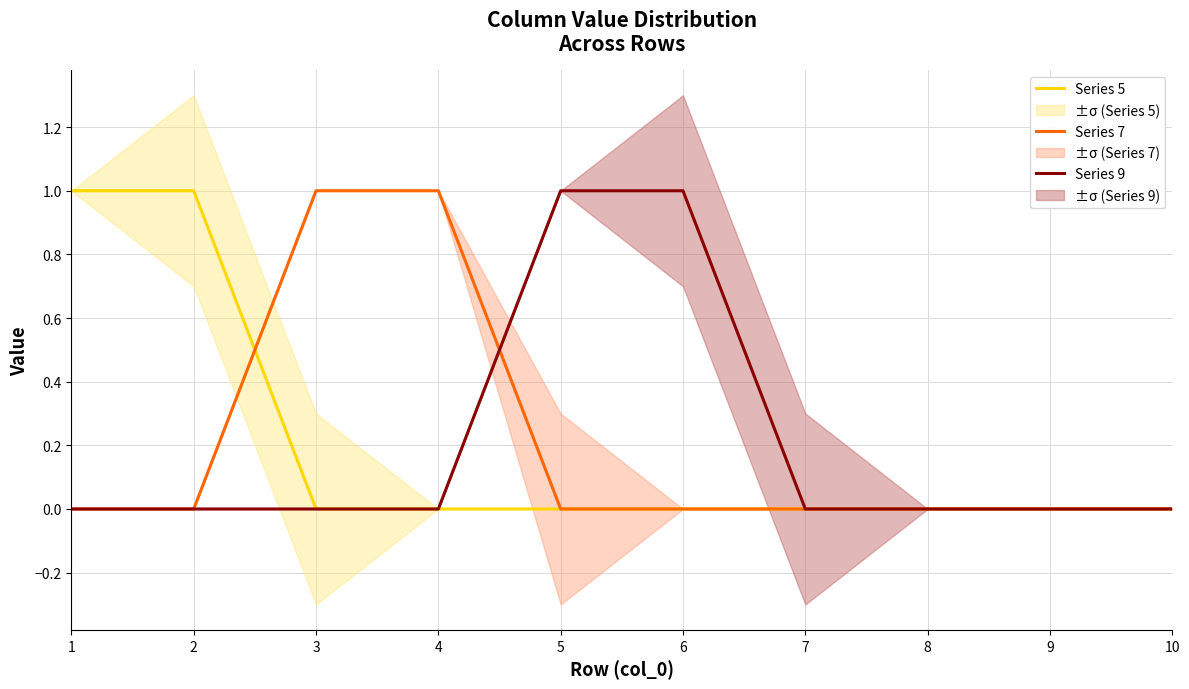

At 10, list the series in order from largest to smallest.

Series 5, Series 7, Series 9